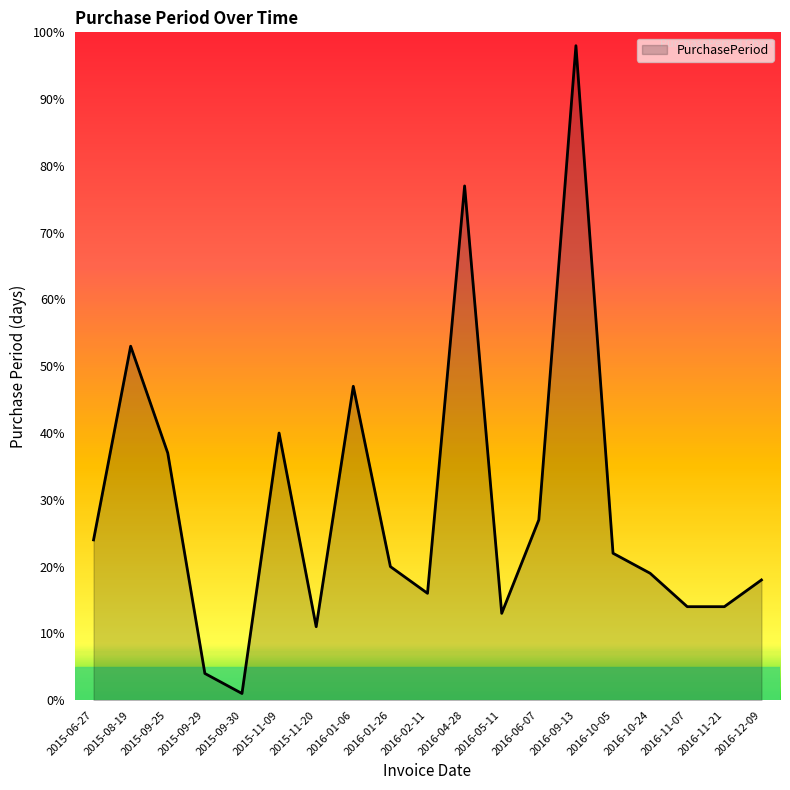

Is it true that the value at 2015-06-27 is 24?

True